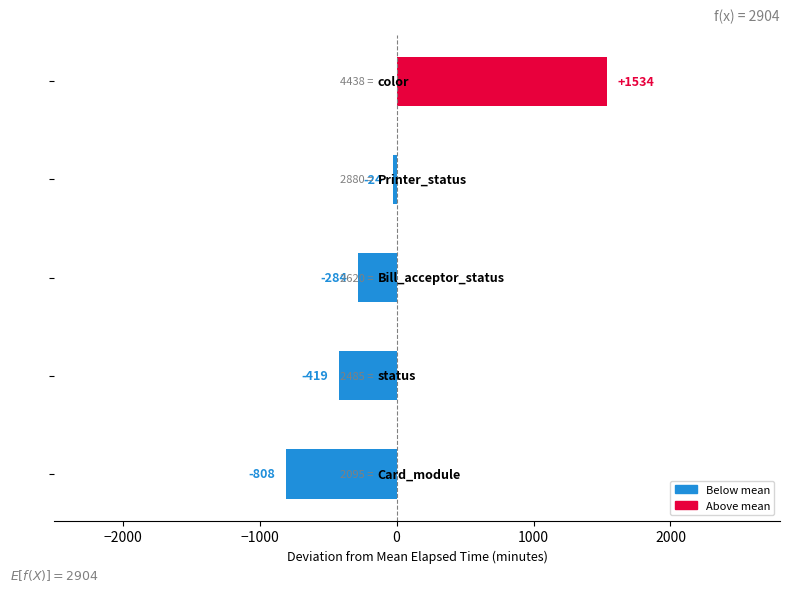

Does the chart contain any negative values?

Yes